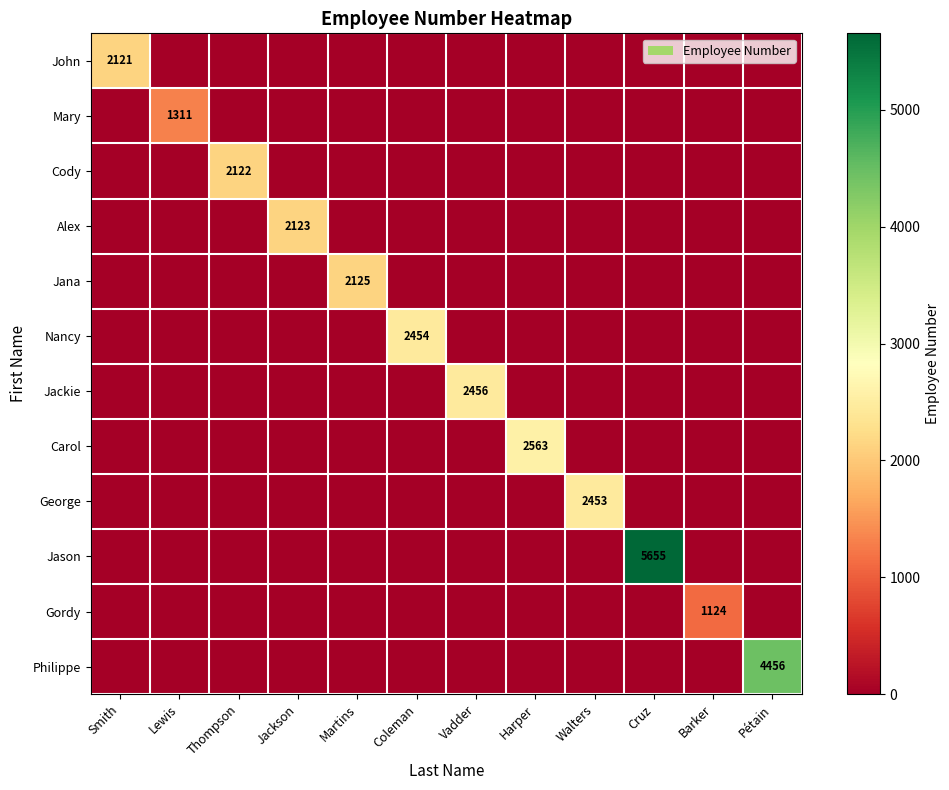

True or false: Philippe has a value of 7261 at Pétain.

False